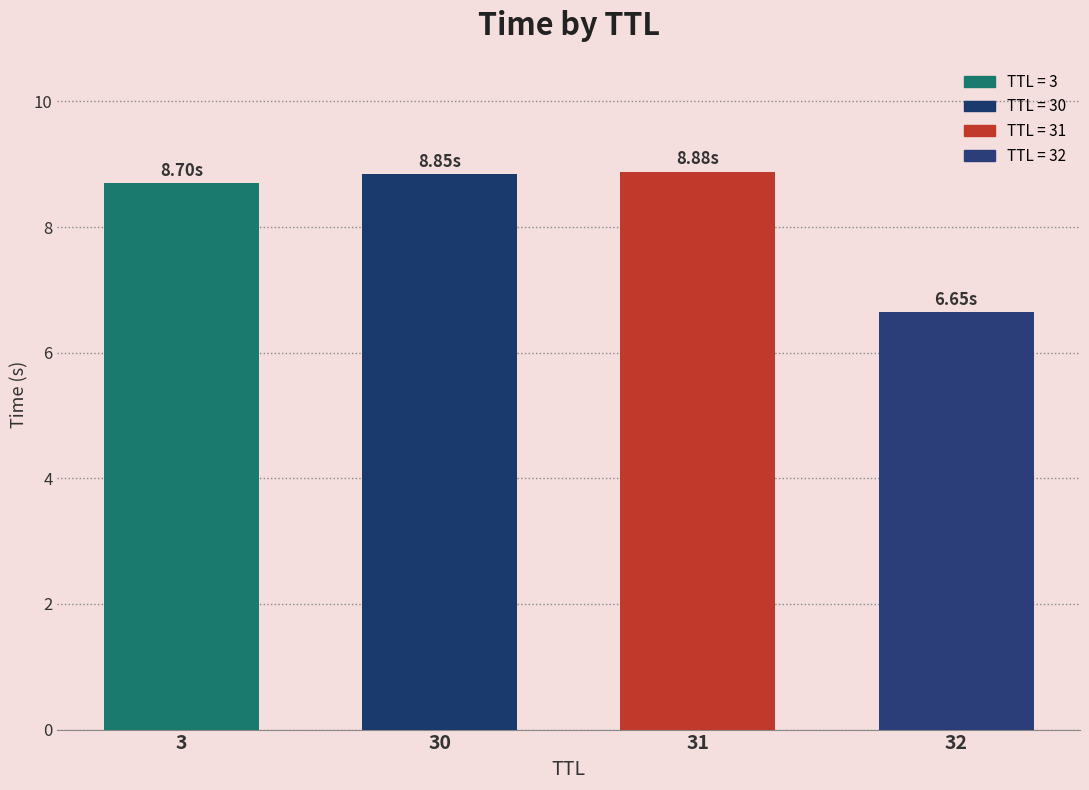

What is the approximate value at 31?

8.9